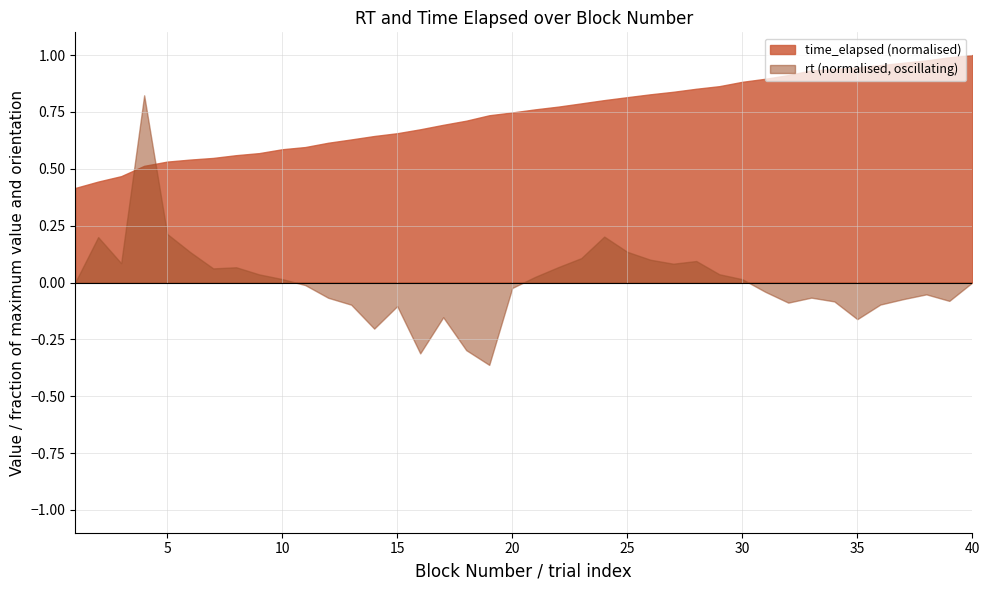

What is the sum of all time_elapsed values?

18448978